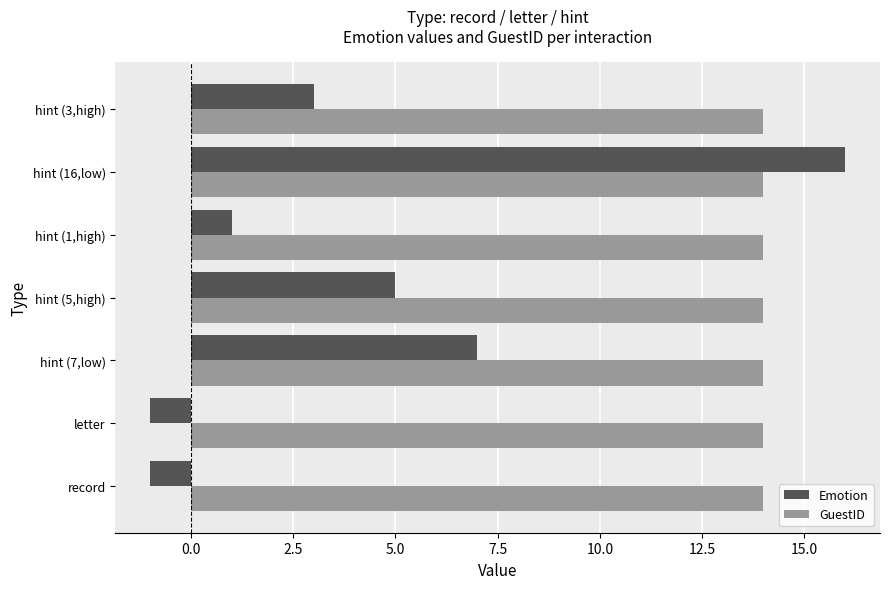

At which category is the sum across all series the highest?

hint (16,low)